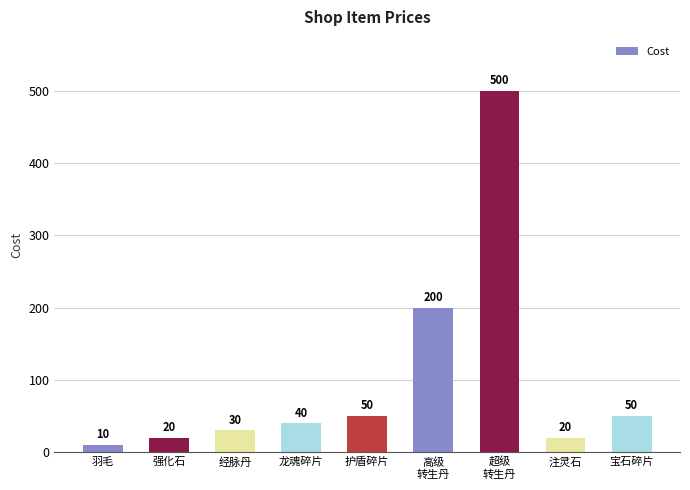

The value at 注灵石 is 20. True or false?

True